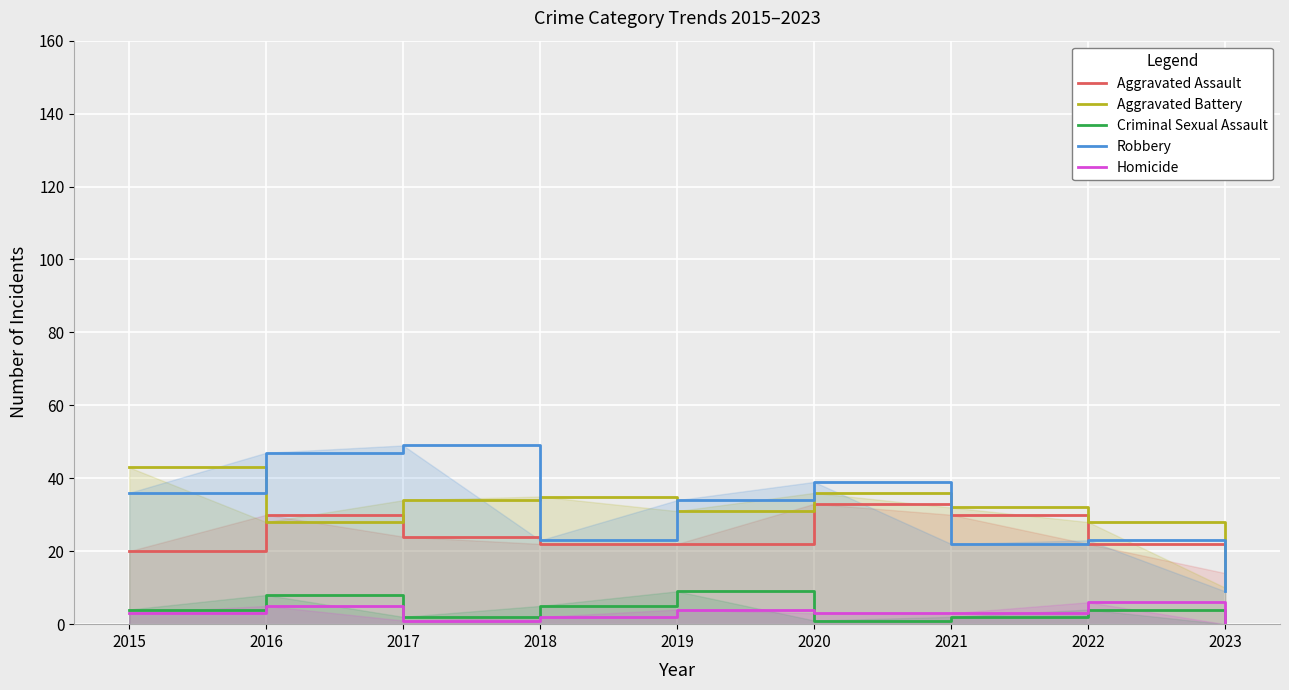

Is the value of Aggravated Battery at 2015 greater than the value of Aggravated Assault at 2021?

Yes